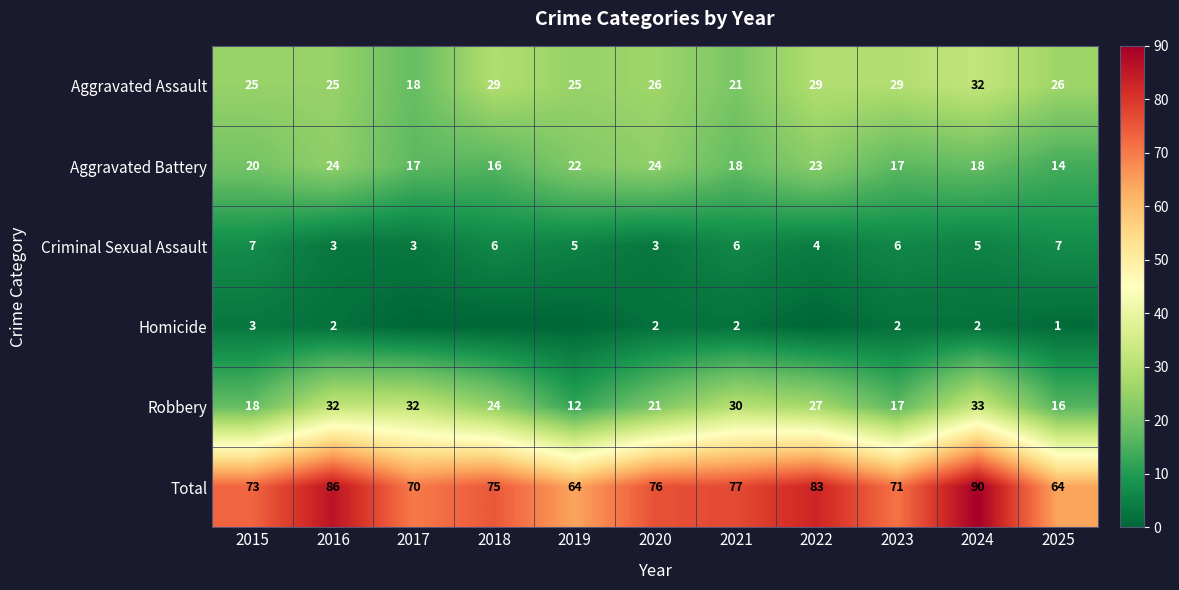

Is it true that Aggravated Battery equals 14 at 2025?

True